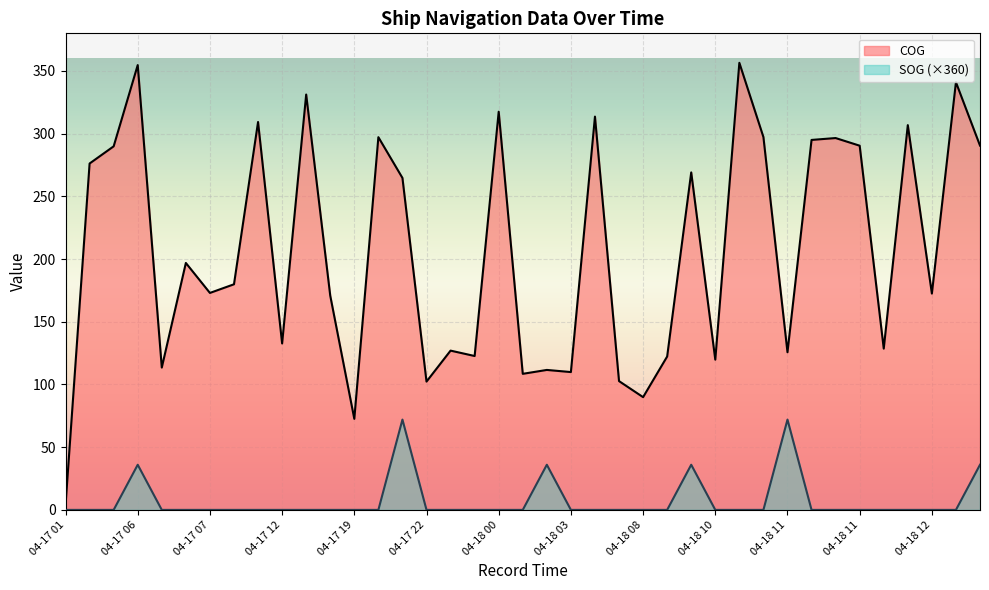

Which category has the highest value across all series?

04-18 10